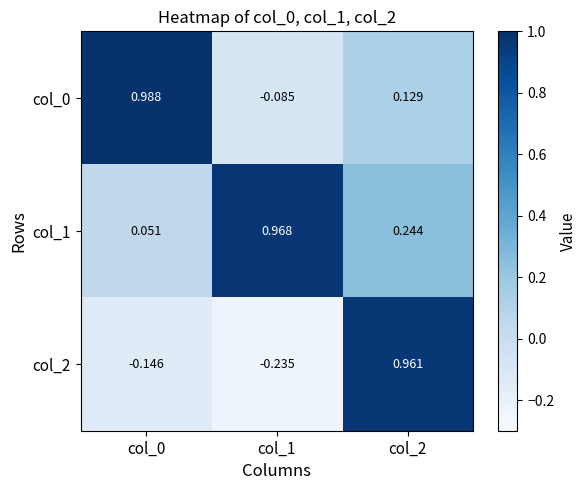

Between col_0 and col_2, which series saw the biggest shift?

col_2